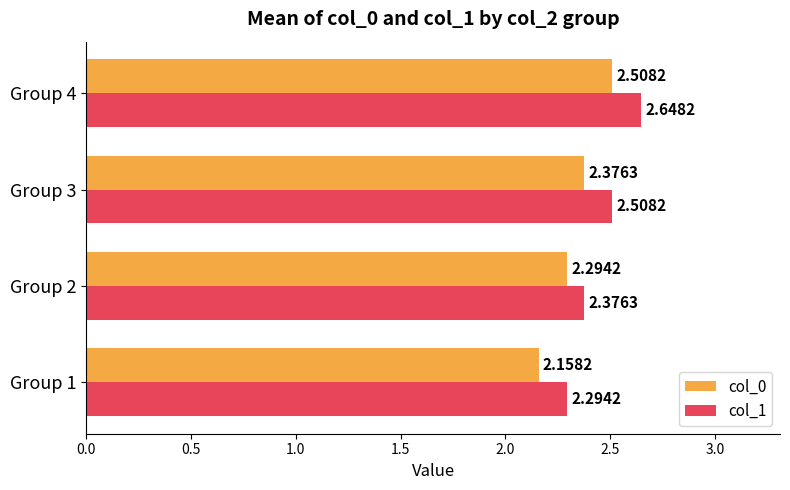

At how many categories does at least one series exceed 2?

4